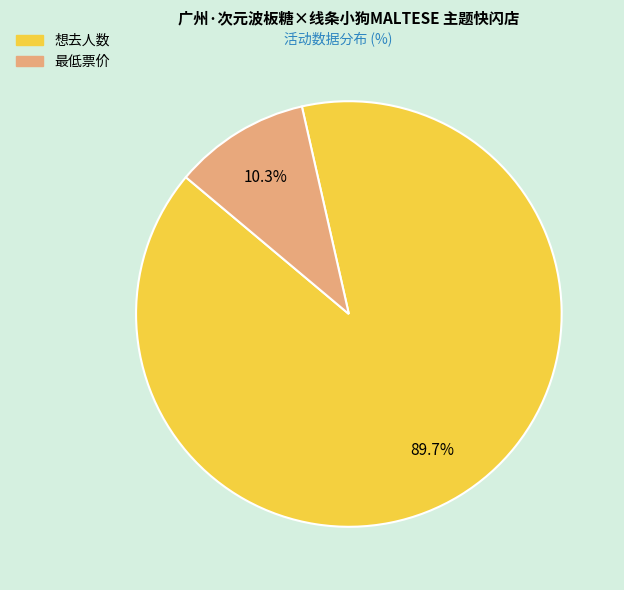

What is the ratio of the value at 想去人数 to the value at 最低票价?

8.7